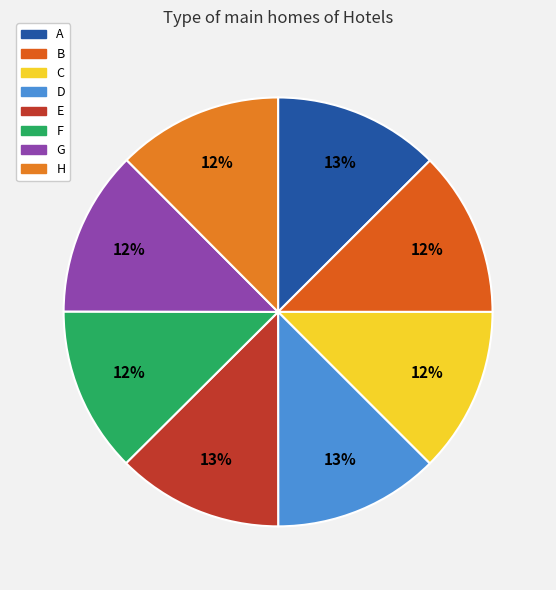

What percentage is the F slice, to the nearest percent?

12%